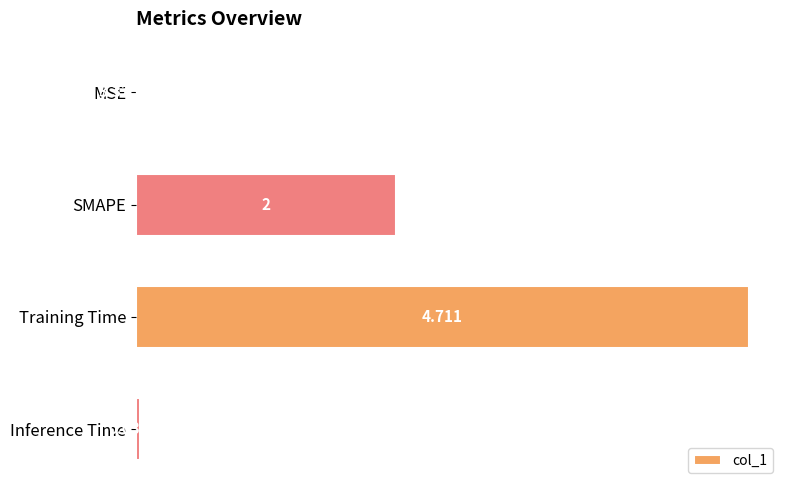

What is the sum of all values?

6.7